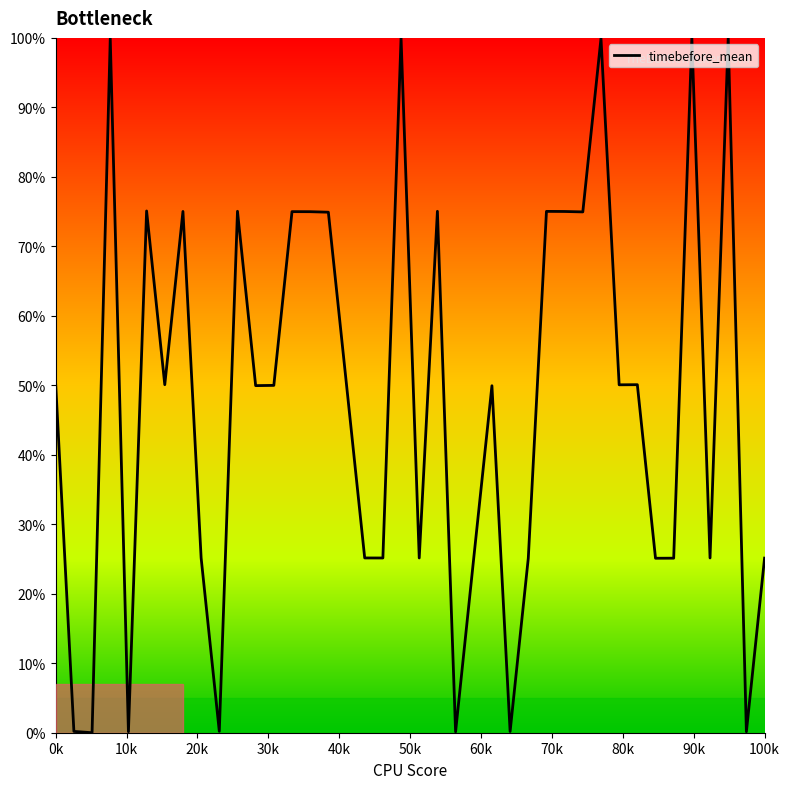

What is the difference between the maximum and minimum values?

100.0